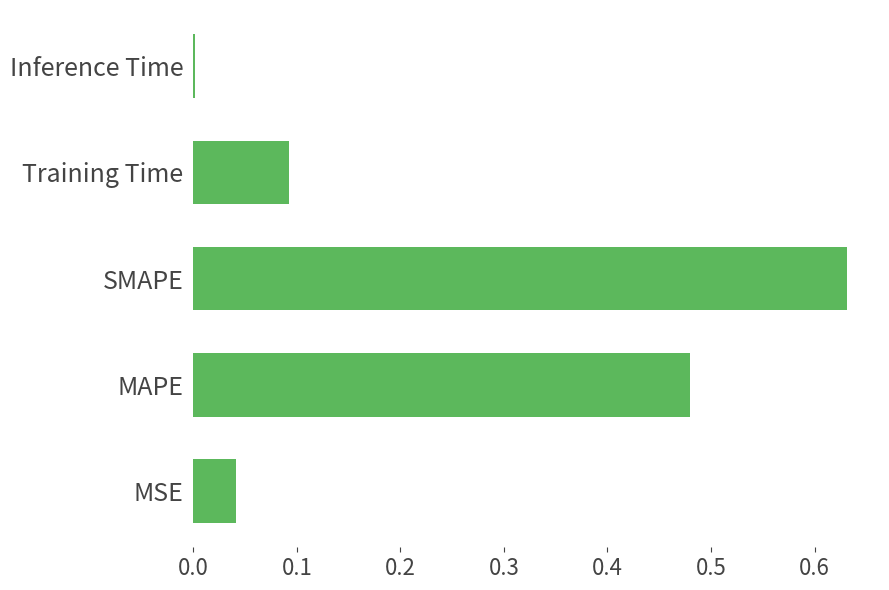

How many series are shown in this chart?

1